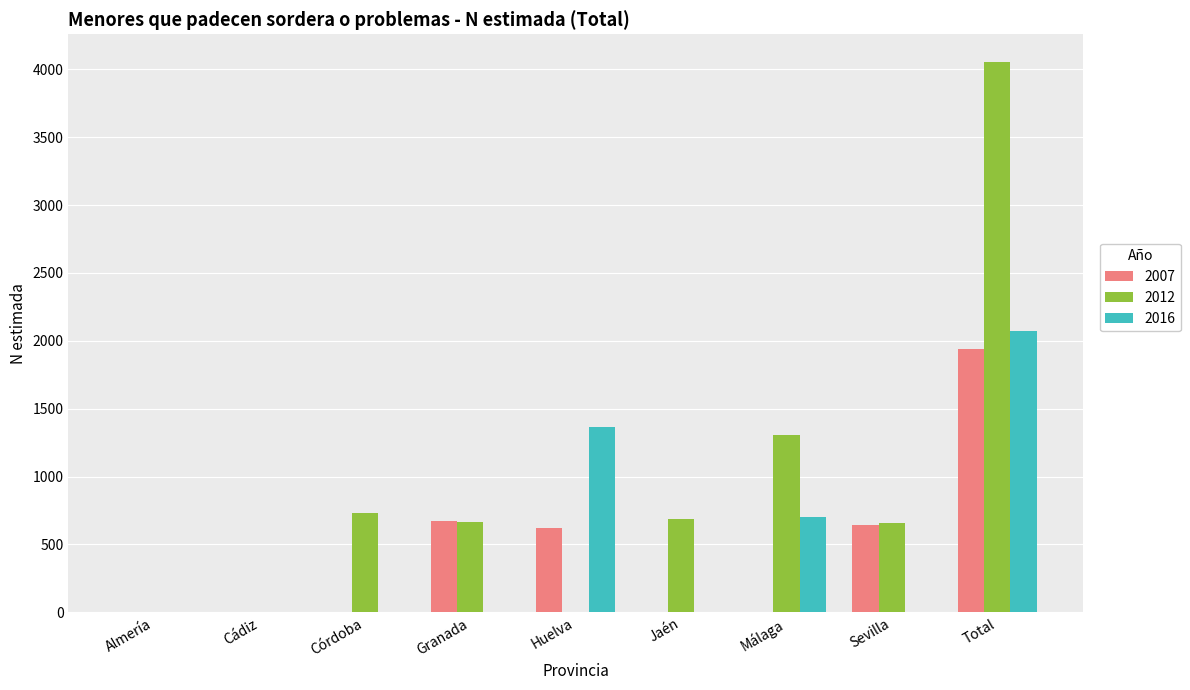

The 2012 series shows 661 at Sevilla. True or false?

True